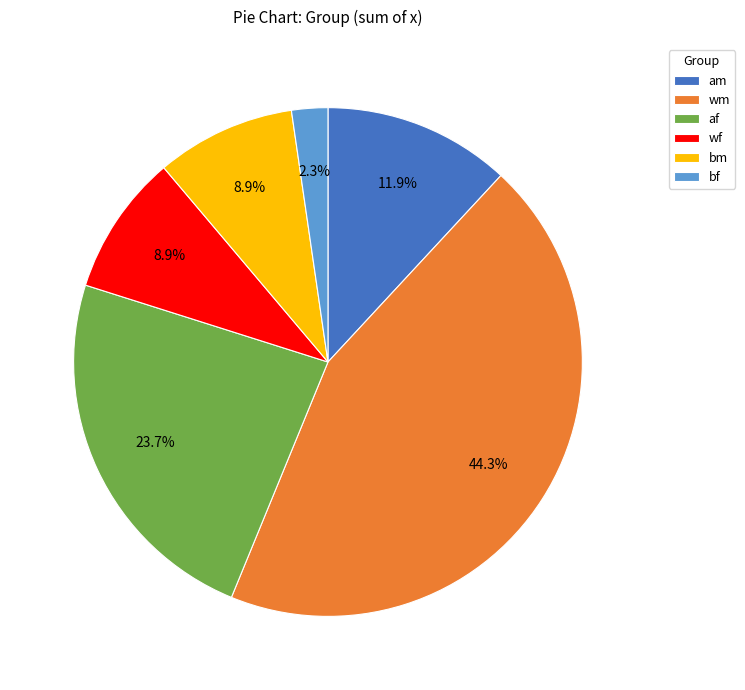

What percentage is the wf slice, to the nearest percent?

9%